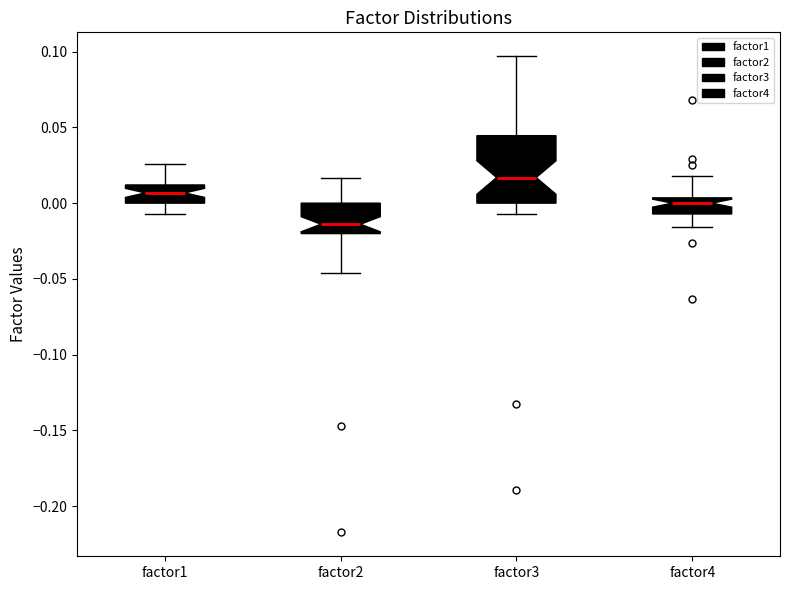

Comparing the boxes themselves (not the whiskers), which one is the tallest?

factor3